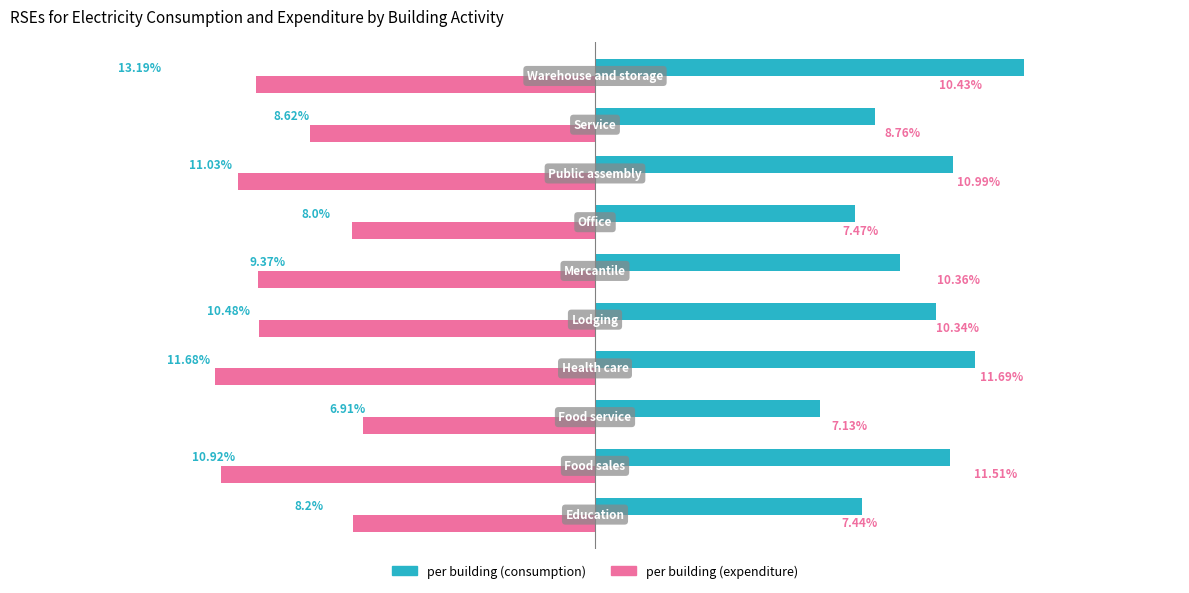

Which series has the largest total across all categories?

per building (consumption)